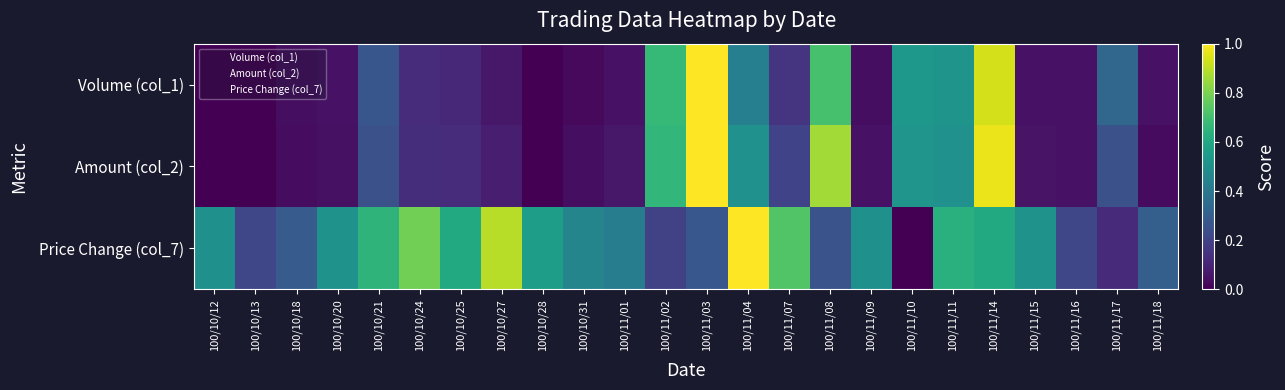

Reading right to left, what are all the values shown in this chart?

Volume (col_1): 100/11/18=0.1	100/11/17=0.3	100/11/16=0.1	100/11/15=0.1	100/11/14=0.9	100/11/11=0.5	100/11/10=0.5	100/11/09=0.0	100/11/08=0.7	100/11/07=0.2	100/11/04=0.4	100/11/03=1.0	100/11/02=0.7	100/11/01=0.1	100/10/31=0.0	100/10/28=0.0	100/10/27=0.1	100/10/25=0.1	100/10/24=0.1	100/10/21=0.3	100/10/20=0.1	100/10/18=0.0	100/10/13=0.0	100/10/12=0.0
Amount (col_2): 100/11/18=0.0	100/11/17=0.2	100/11/16=0.0	100/11/15=0.1	100/11/14=1.0	100/11/11=0.5	100/11/10=0.5	100/11/09=0.0	100/11/08=0.9	100/11/07=0.2	100/11/04=0.5	100/11/03=1.0	100/11/02=0.7	100/11/01=0.1	100/10/31=0.0	100/10/28=0.0	100/10/27=0.1	100/10/25=0.1	100/10/24=0.1	100/10/21=0.2	100/10/20=0.0	100/10/18=0.0	100/10/13=0.0	100/10/12=0.0
Price Change (col_7): 100/11/18=0.3	100/11/17=0.1	100/11/16=0.2	100/11/15=0.5	100/11/14=0.6	100/11/11=0.6	100/11/10=0.0	100/11/09=0.5	100/11/08=0.3	100/11/07=0.7	100/11/04=1.0	100/11/03=0.3	100/11/02=0.2	100/11/01=0.4	100/10/31=0.5	100/10/28=0.6	100/10/27=0.9	100/10/25=0.6	100/10/24=0.8	100/10/21=0.7	100/10/20=0.5	100/10/18=0.3	100/10/13=0.2	100/10/12=0.5